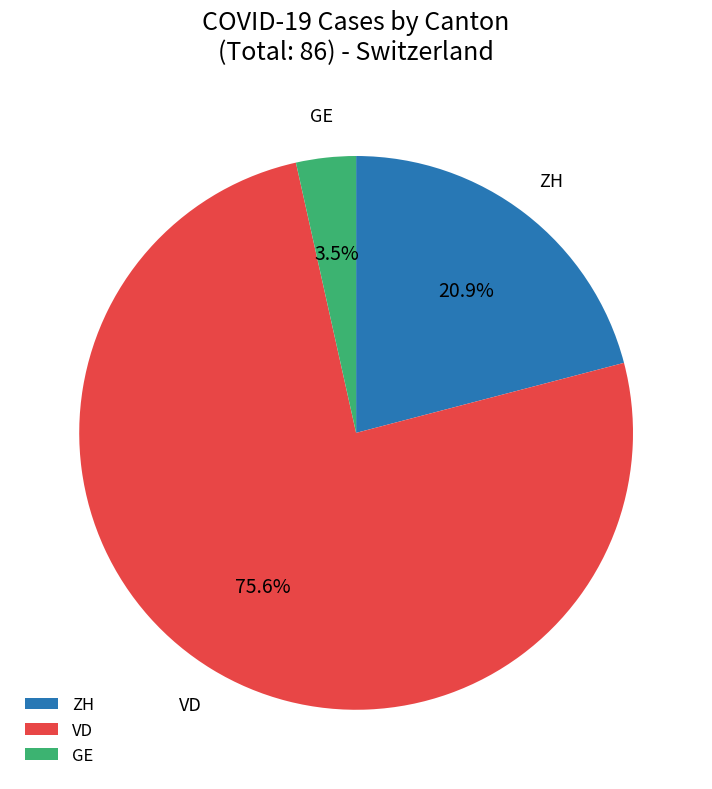

Combined, do GE and VD account for over 50%?

Yes